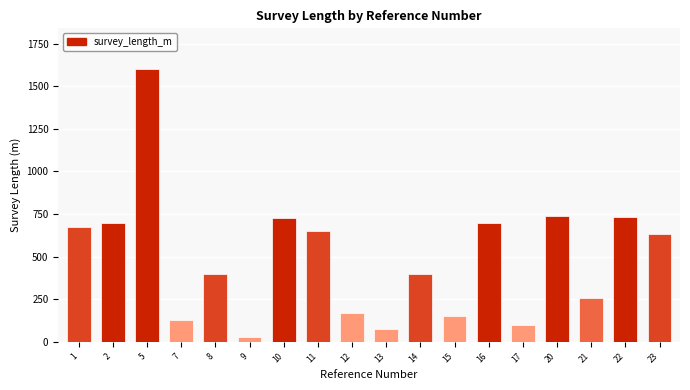

The value at 23 is 854. True or false?

False